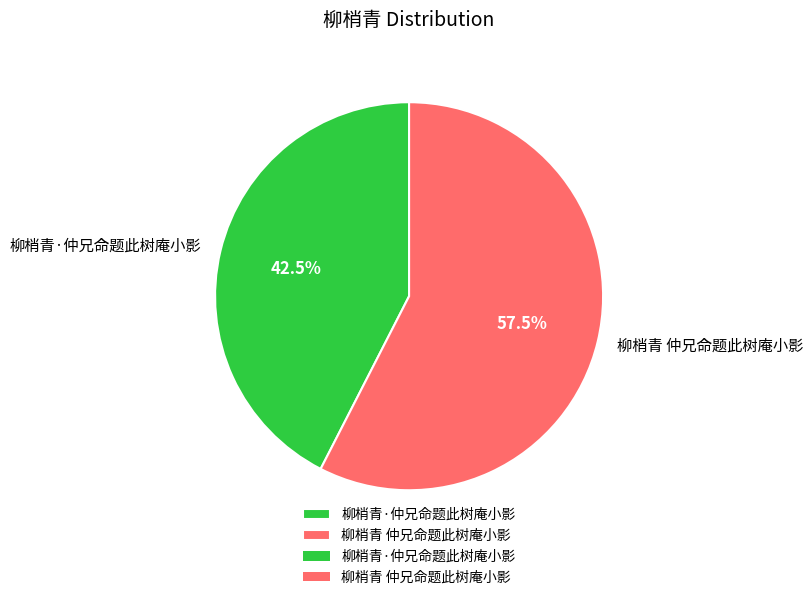

What percentage do 柳梢青 仲兄命题此树庵小影 and 柳梢青·仲兄命题此树庵小影 together represent?

100.0%